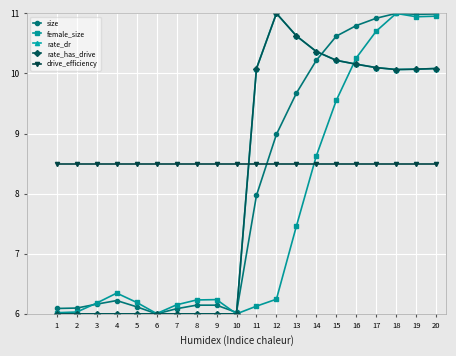

Which series changed the most between 2 and 16?

size